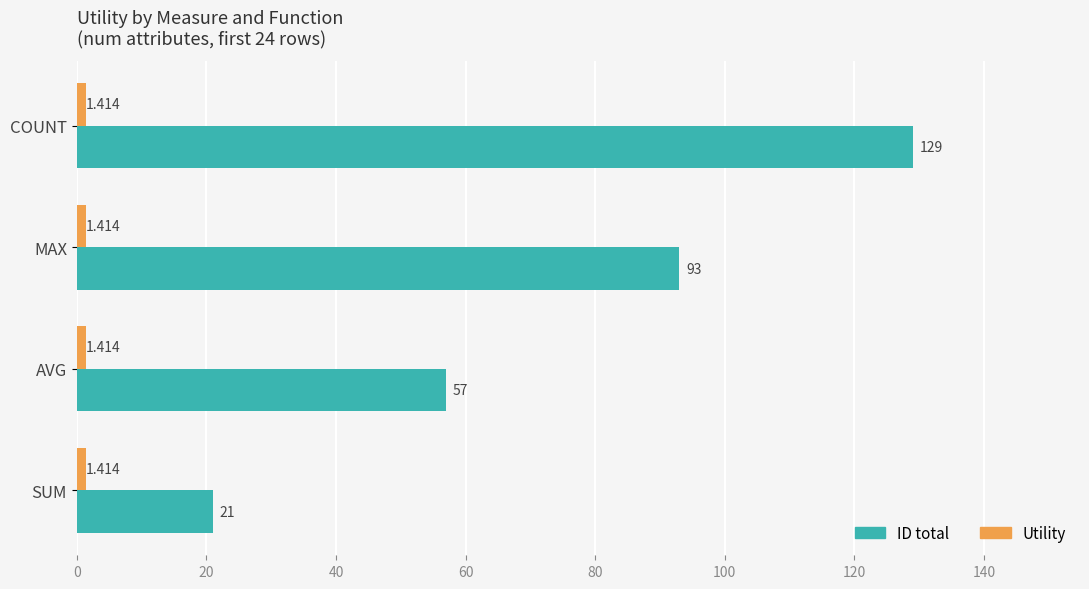

At which category is the sum across all series the highest?

COUNT